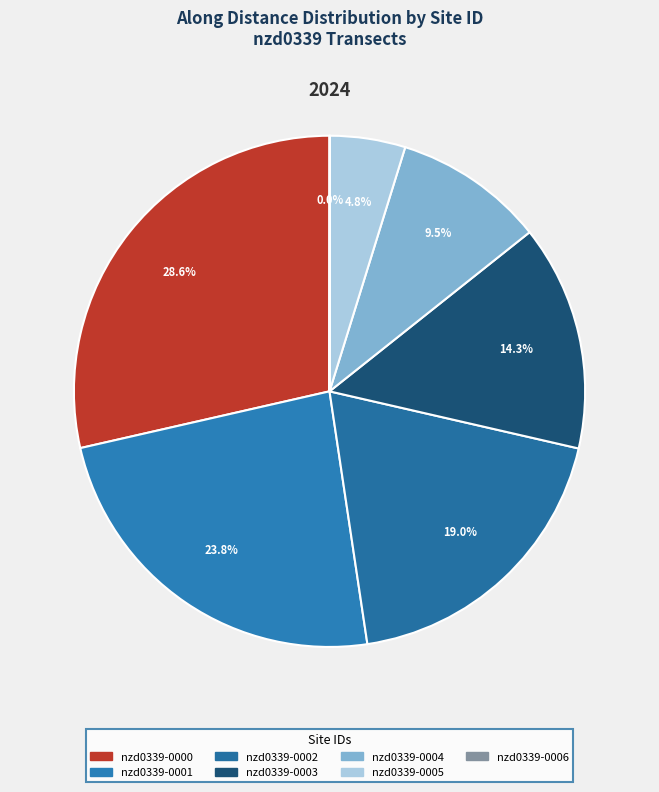

Which has a higher value, nzd0339-0004 or nzd0339-0005?

nzd0339-0004